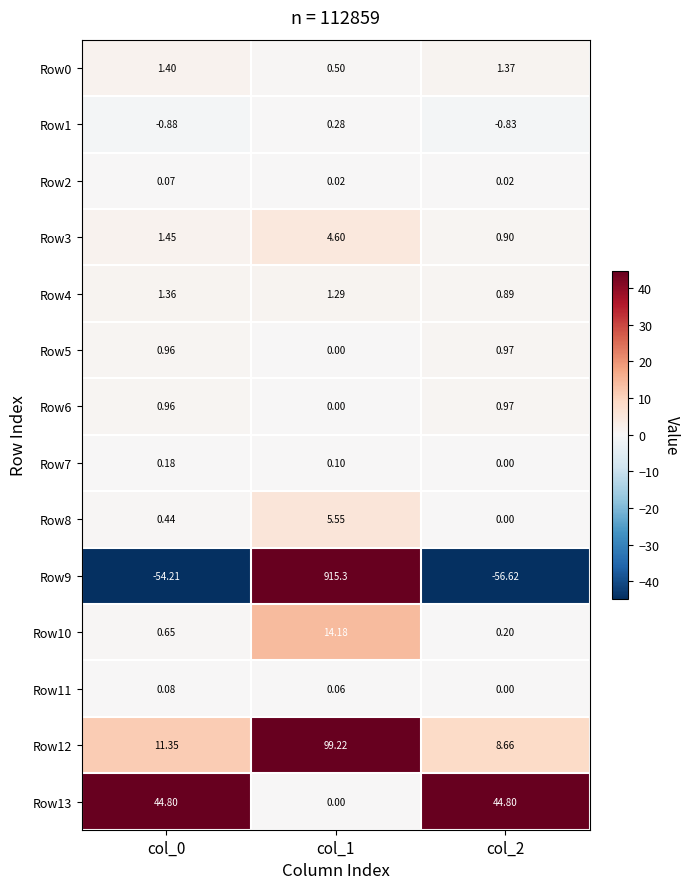

Is the value of Row10 at col_2 greater than the value of Row2 at col_2?

Yes